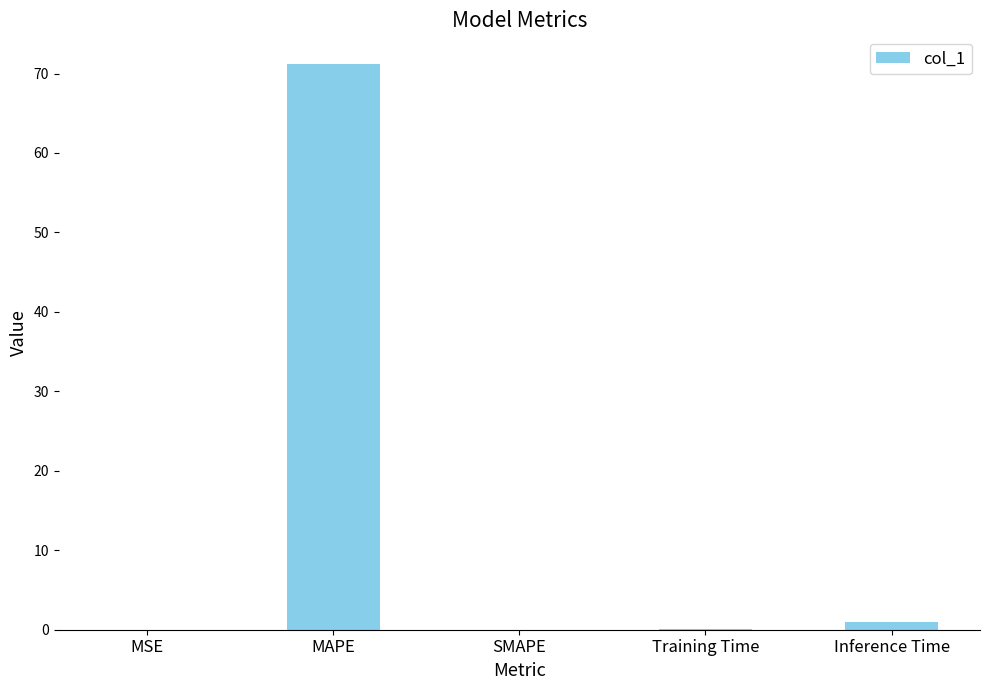

What is the maximum value shown in the chart?

71.2